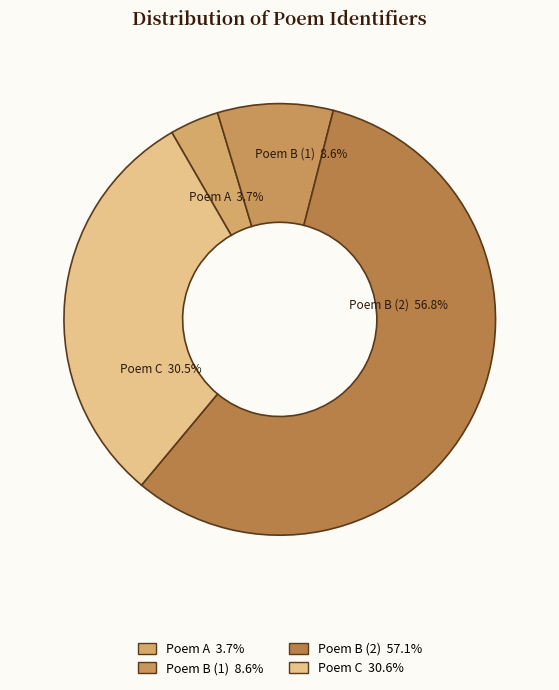

How many slices are in this pie chart?

4